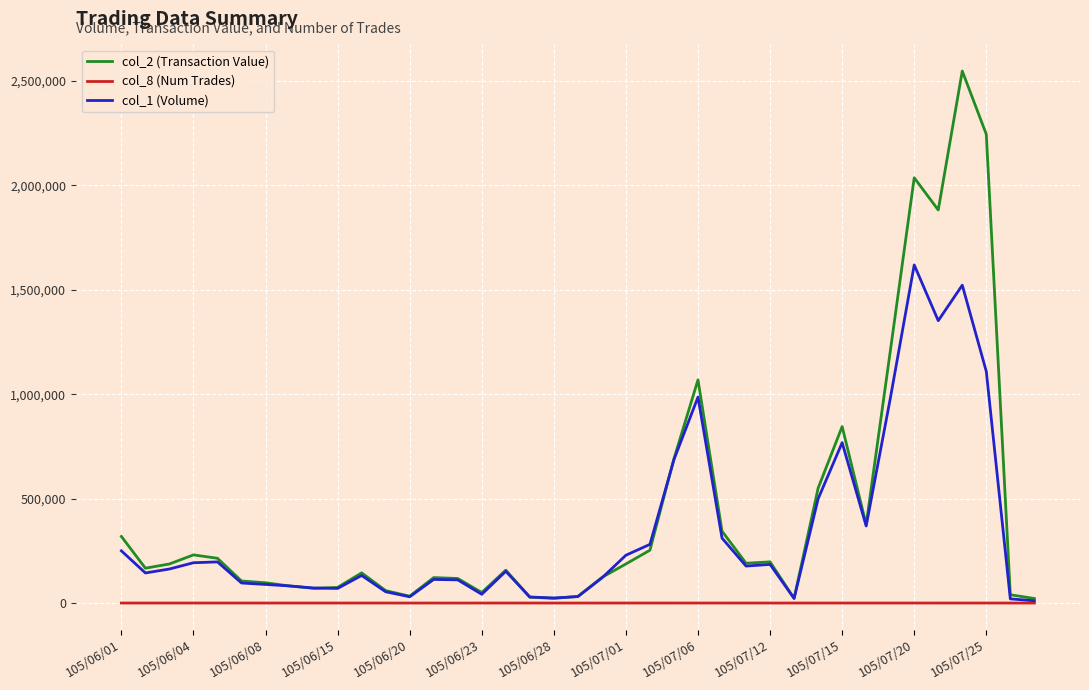

List the series in order of their overall mean, lowest first.

col_8 (Num Trades), col_1 (Volume), col_2 (Transaction Value)